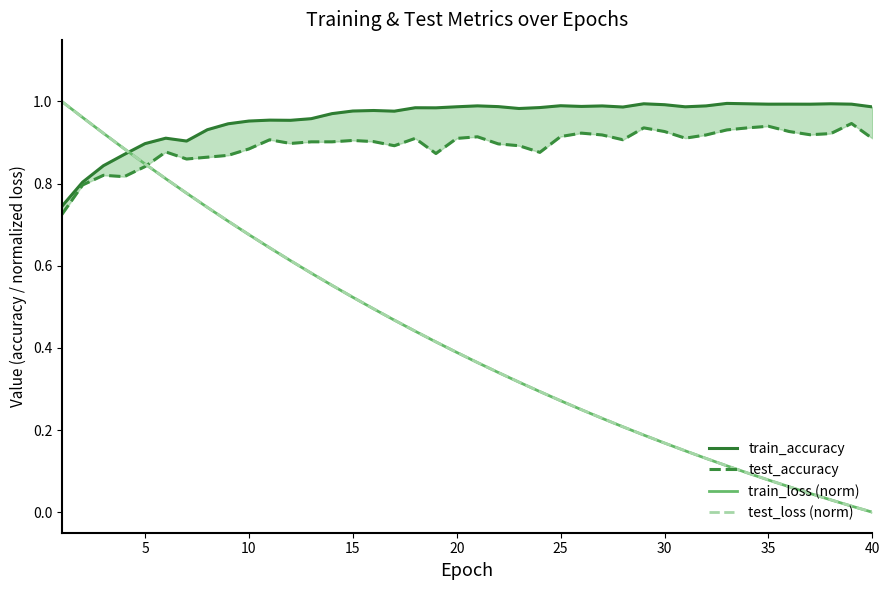

True or false: test_accuracy has a value of 0.9 at 40.

True